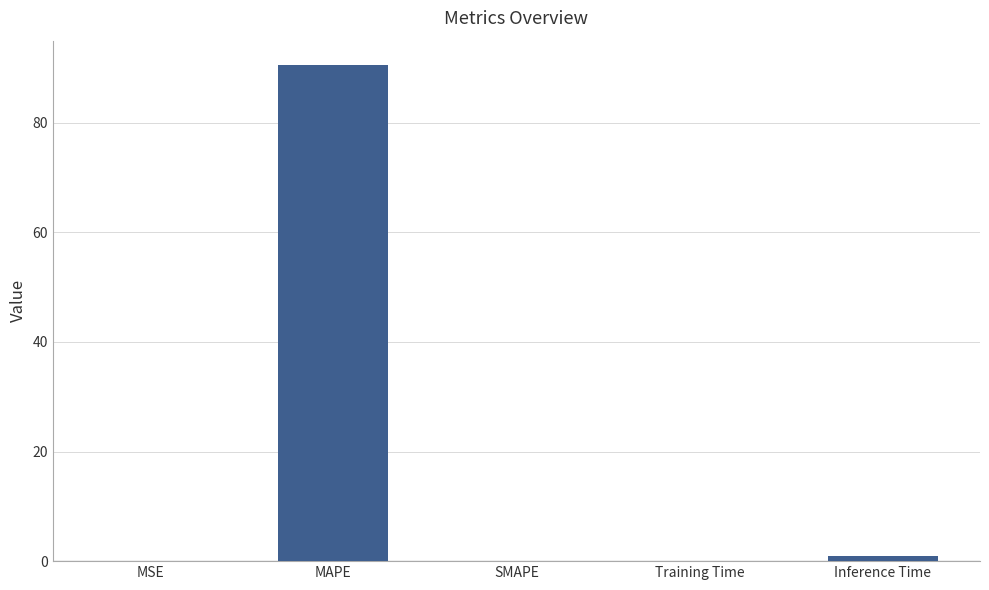

At which category does the chart reach its peak across all series?

MAPE